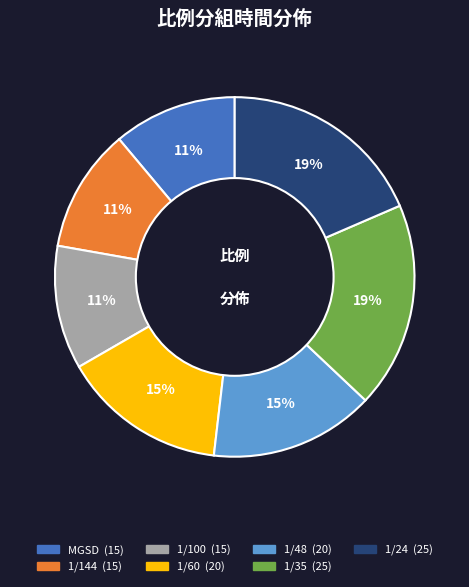

Combined, do 1/24 and 1/100 account for over 50%?

No